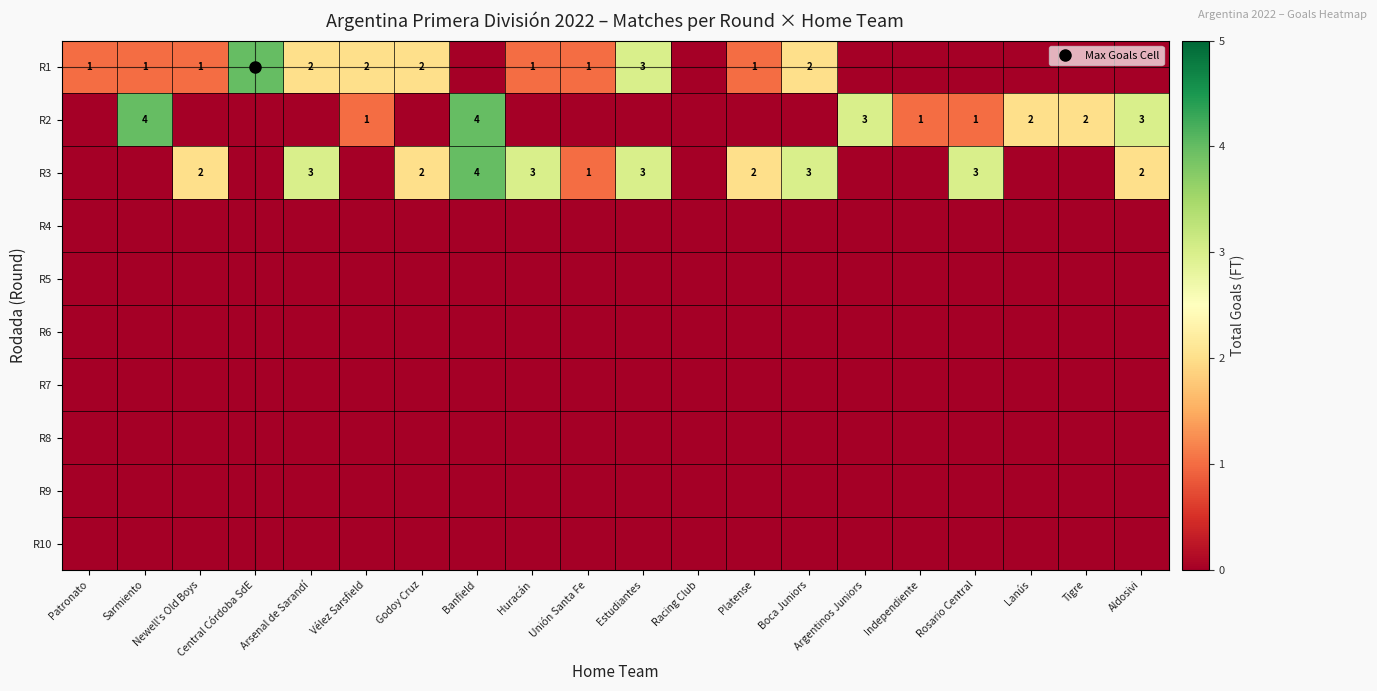

Between Unión Santa Fe and Platense, which is larger?

Unión Santa Fe